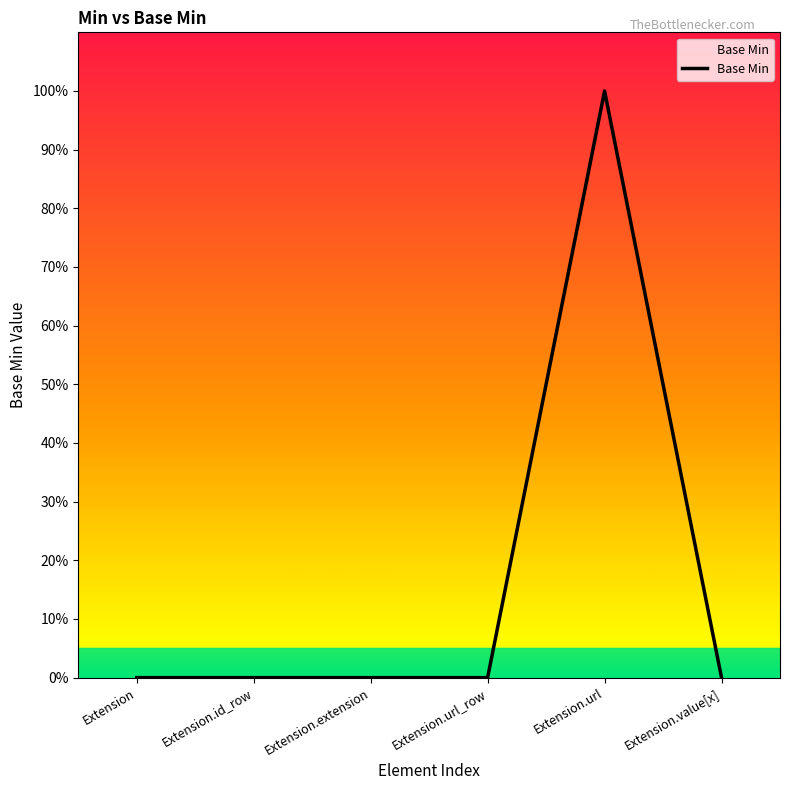

Rank the categories by value from lowest to highest.

Extension, Extension.id_row, Extension.extension, Extension.url_row, Extension.value[x], Extension.url